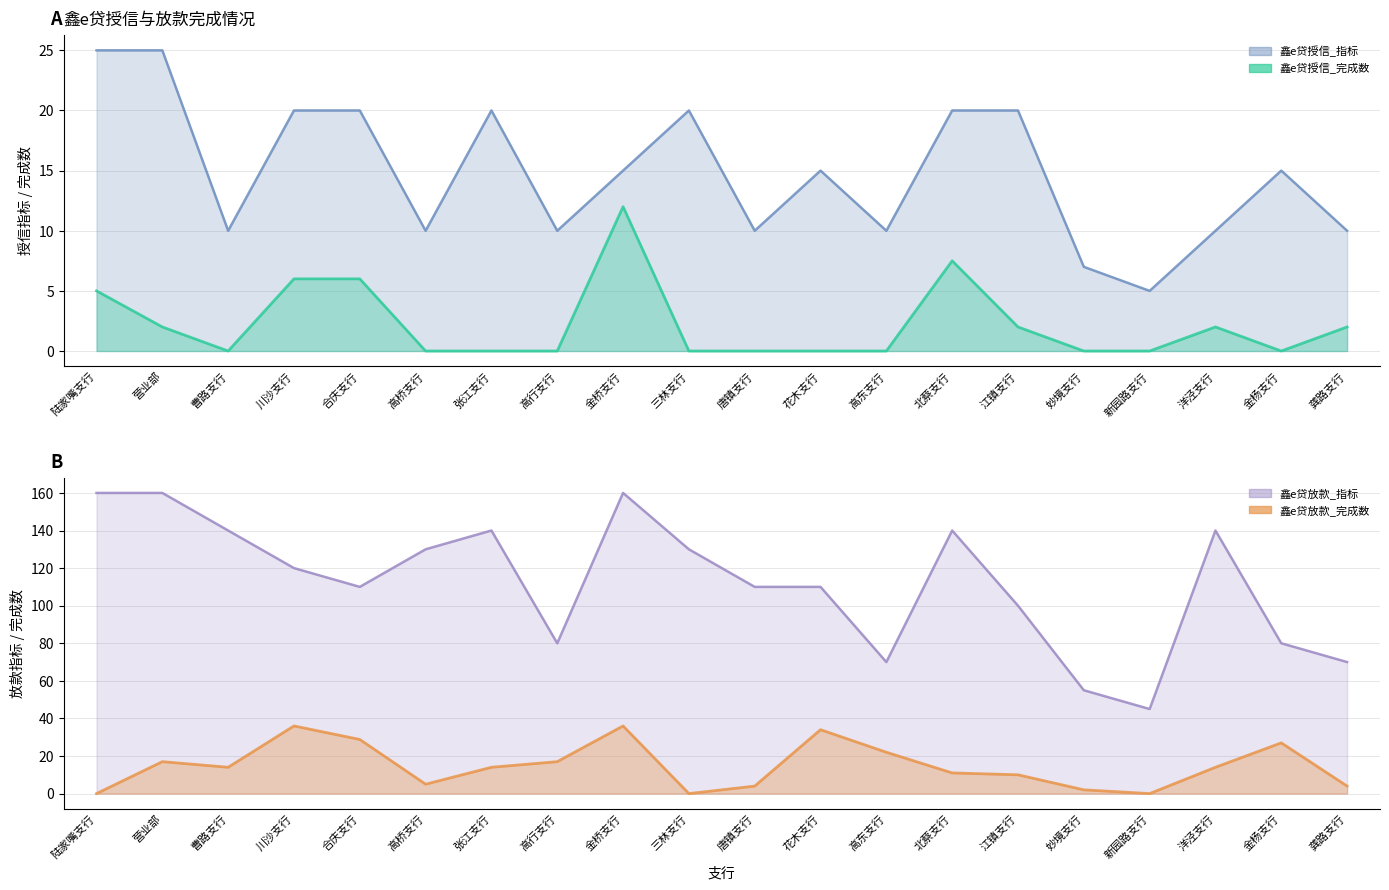

Which series has the largest total across all categories?

鑫e贷放款_指标